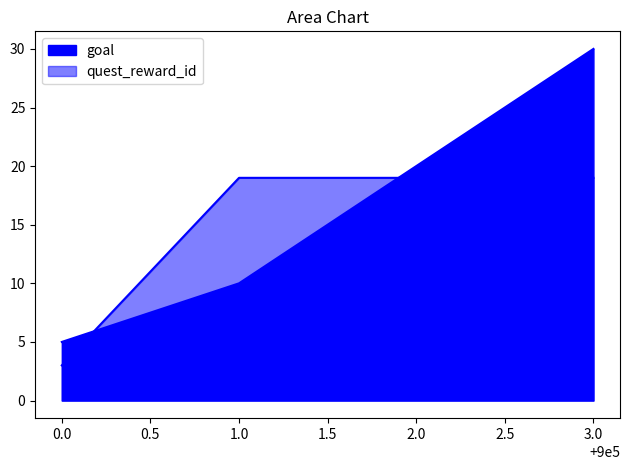

The value of quest_reward_id at 3.0 is 31. True or false?

False